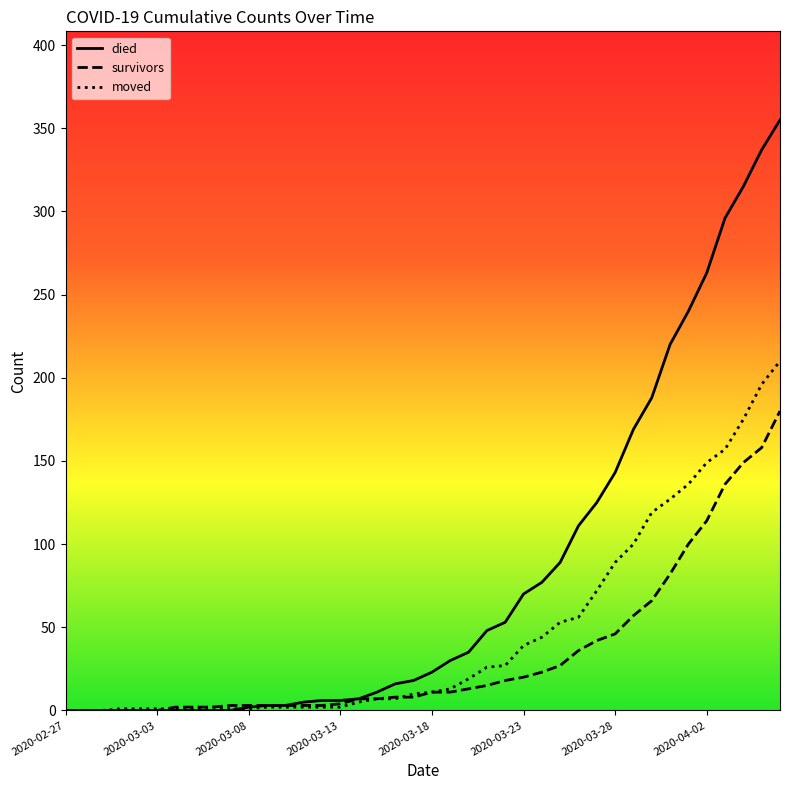

Which series has the widest spread of values?

died